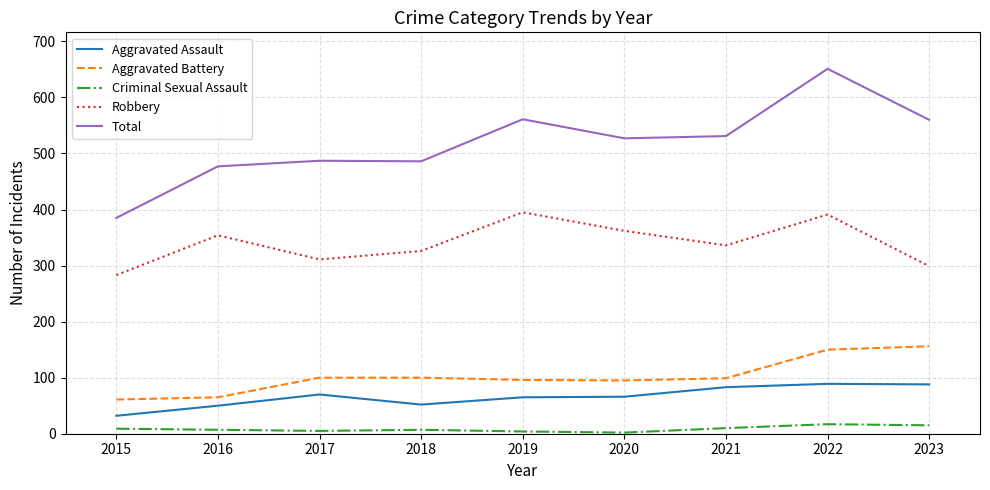

What is the average value of the Robbery series?

340